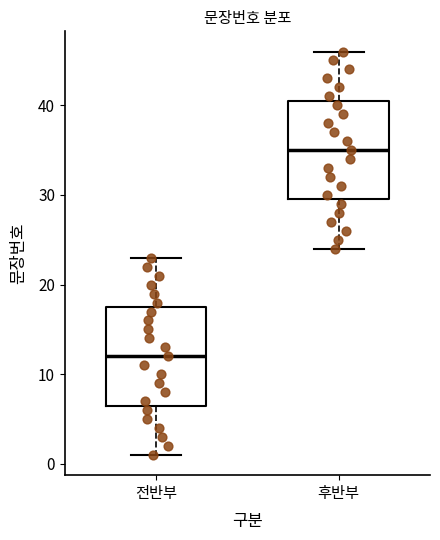

Which box has the highest median line?

후반부